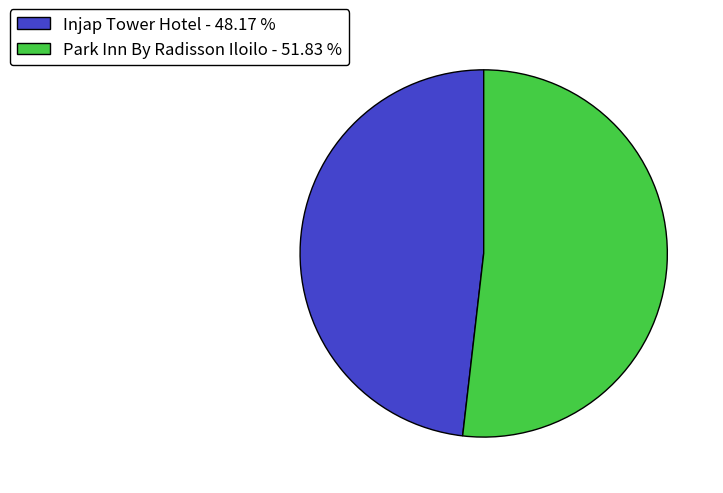

Which has a higher value, Park Inn By Radisson Iloilo - 51.83 % or Injap Tower Hotel - 48.17 %?

Park Inn By Radisson Iloilo - 51.83 %